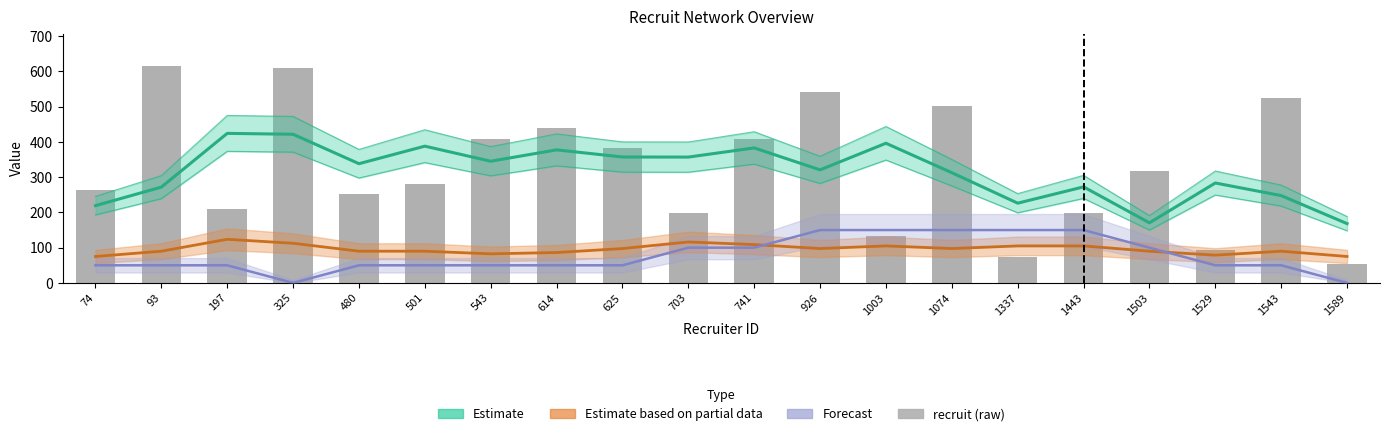

The chart shows a value of 340 at 1443. True or false?

False